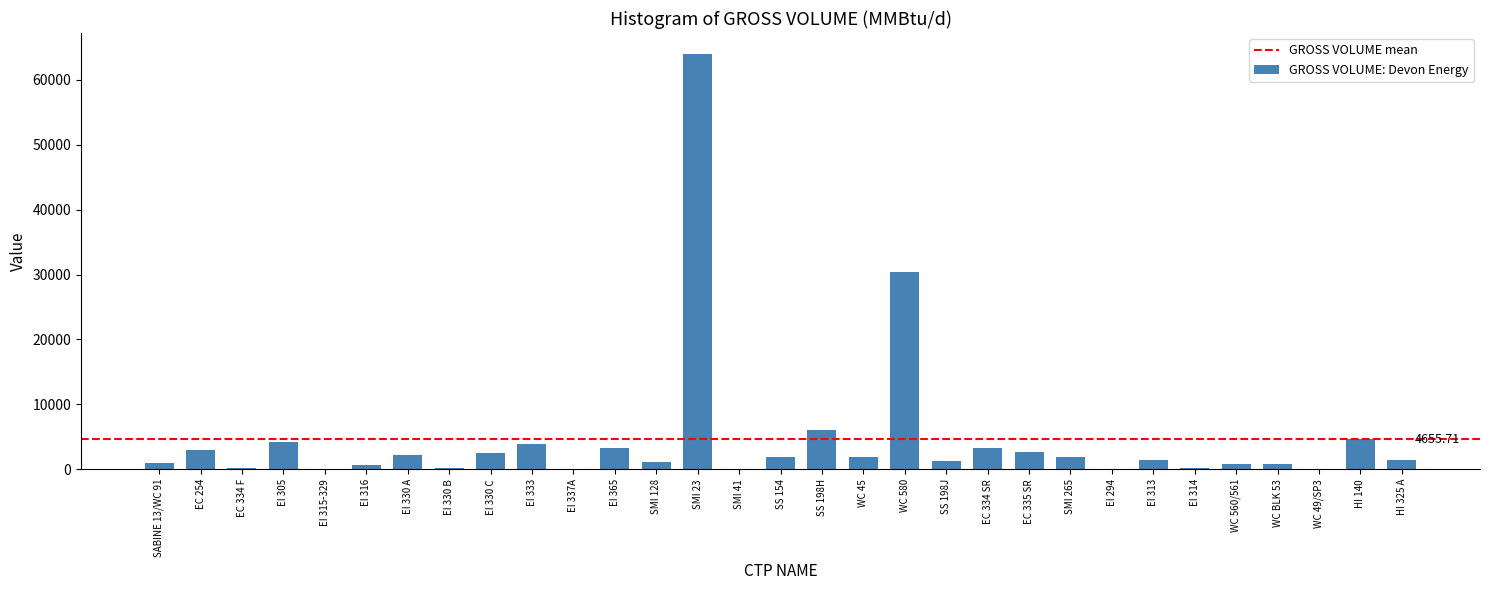

Approximately how many times larger is the value at EI 333 compared to EC 254?

1.4